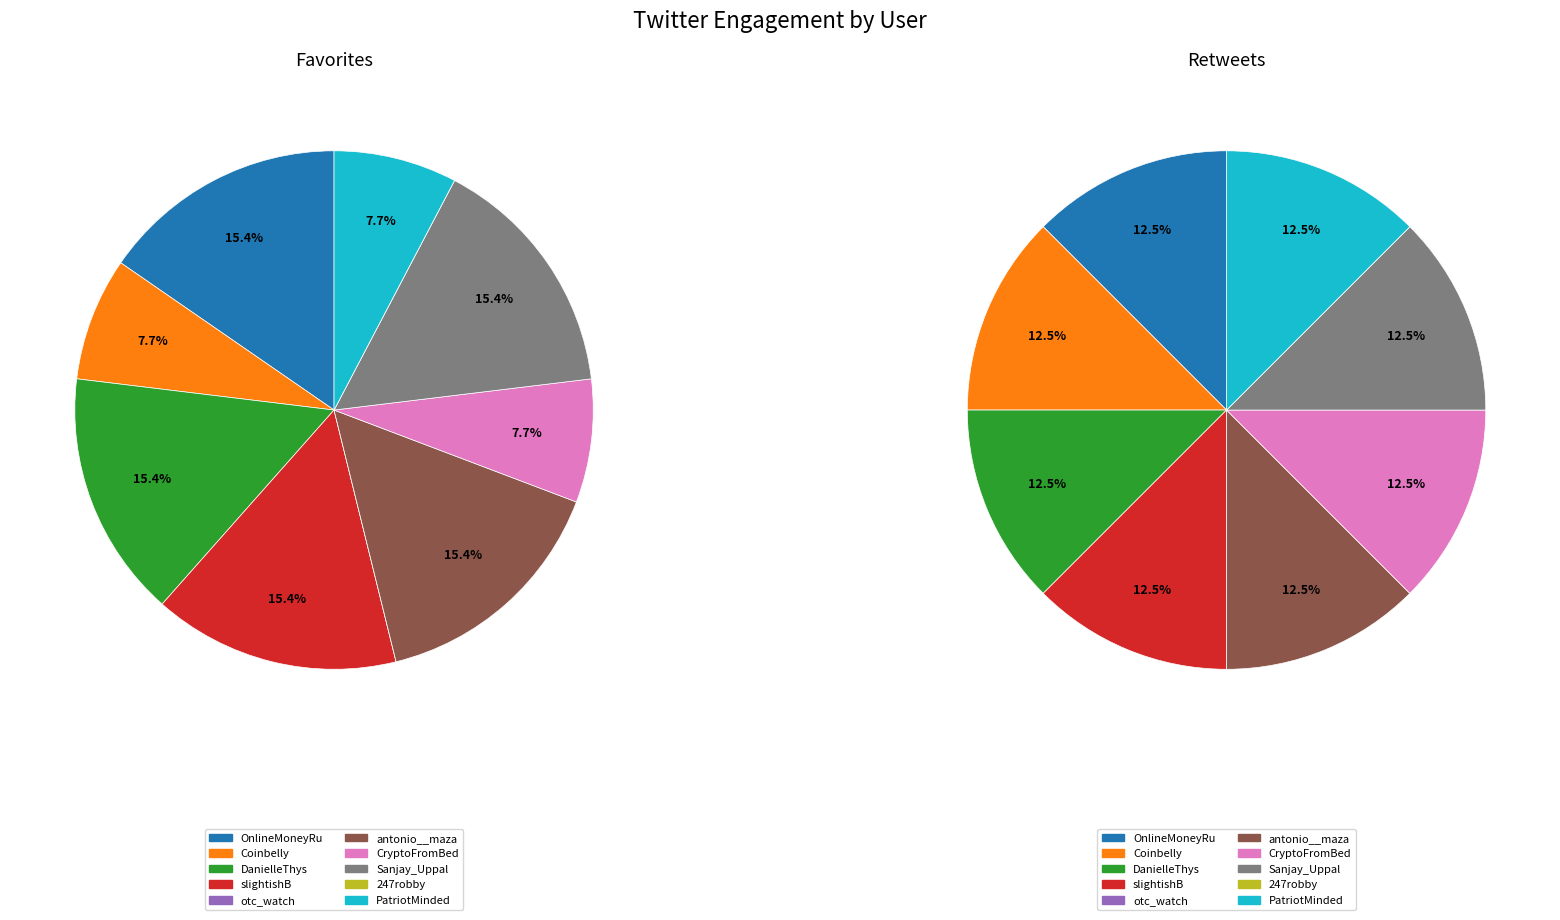

Combined, what portion of the pie is 5 and 4?

15.4%